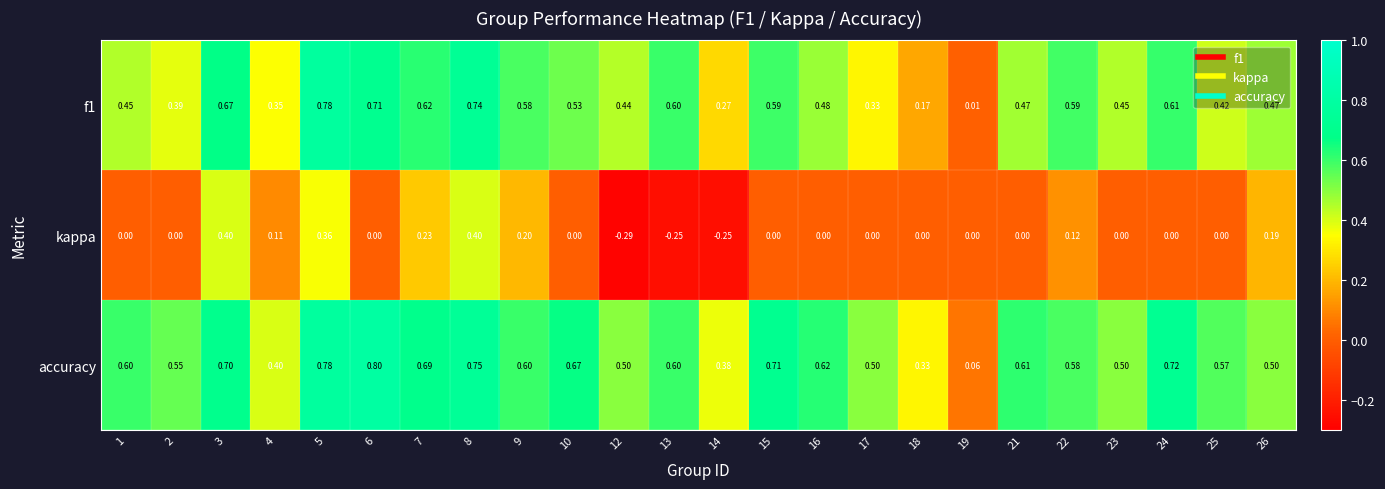

Count the number of categories in the chart.

24